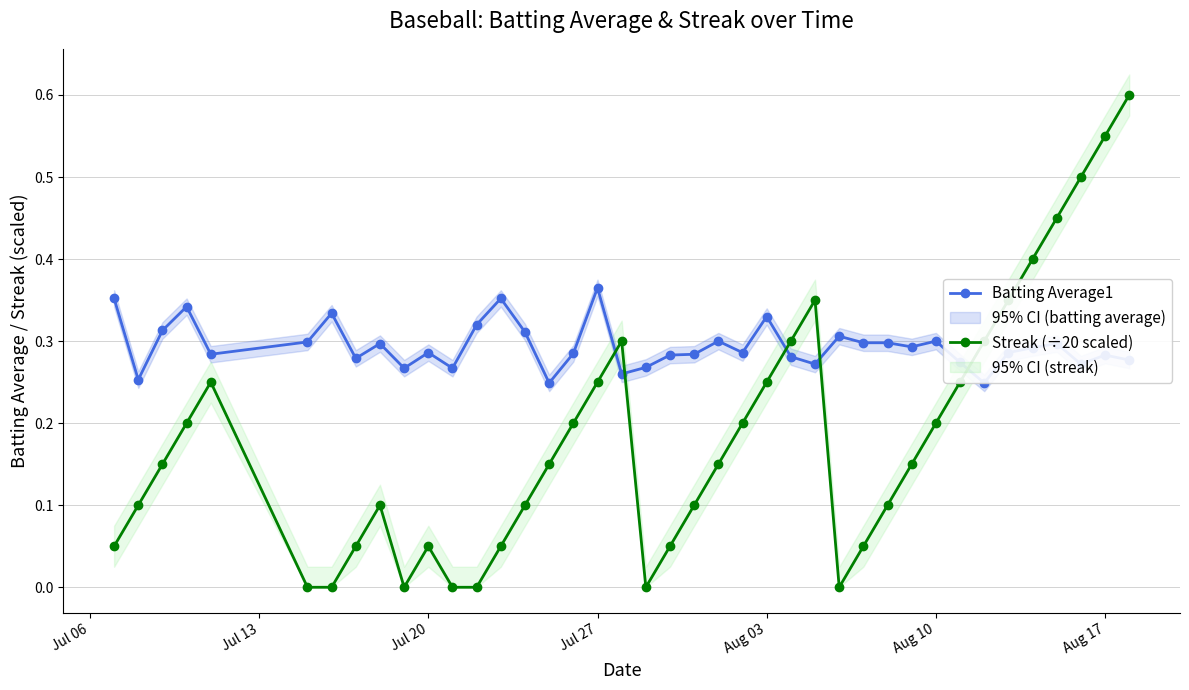

True or false: Streak (÷20 scaled) has more than 2 interior local peaks.

True